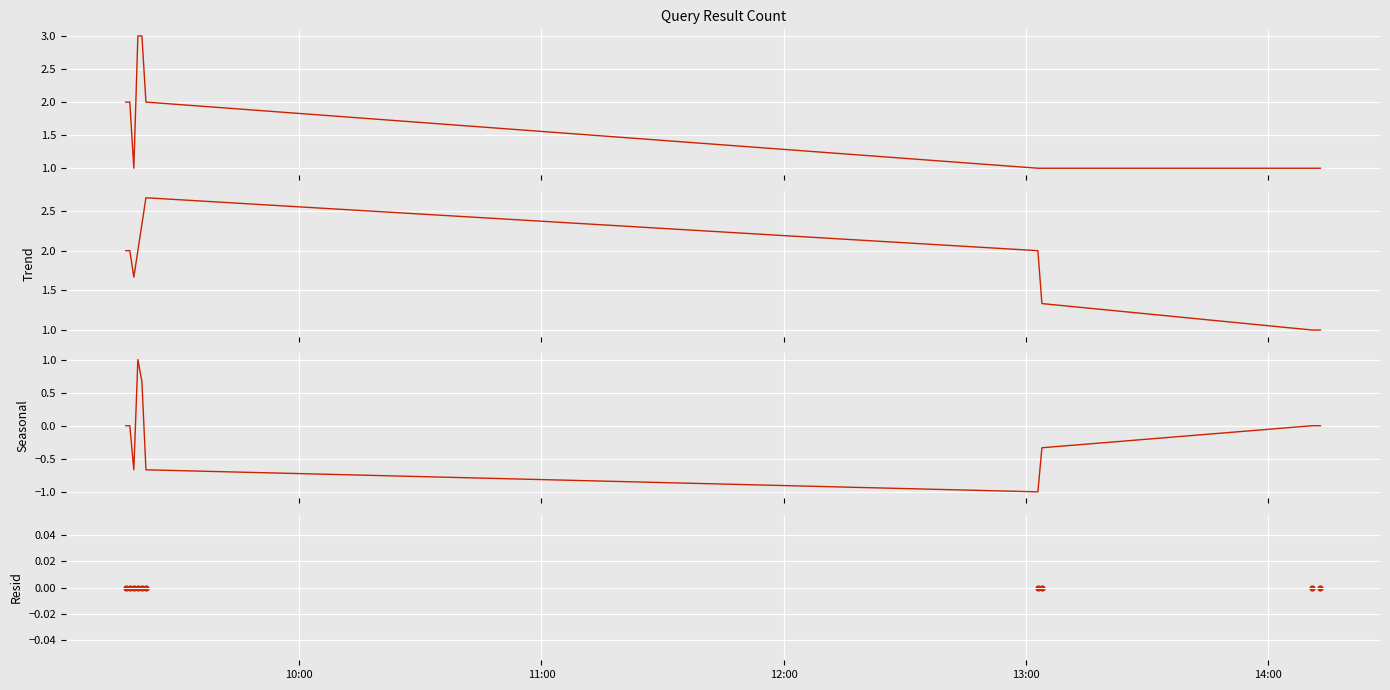

Which series has the largest total across all categories?

trend